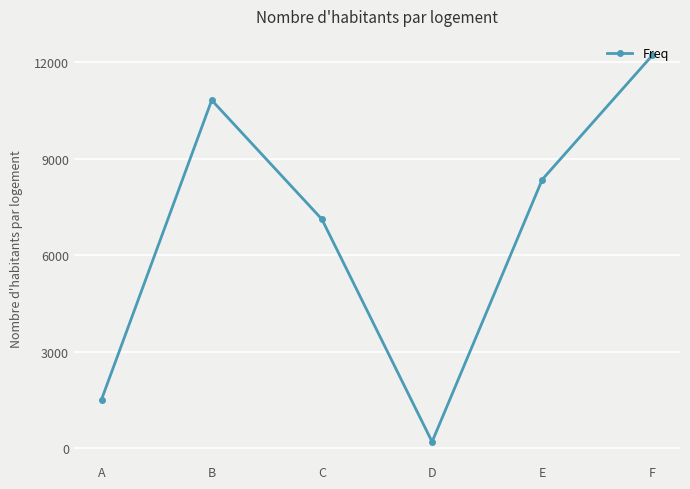

Which category has the highest value across all series?

F